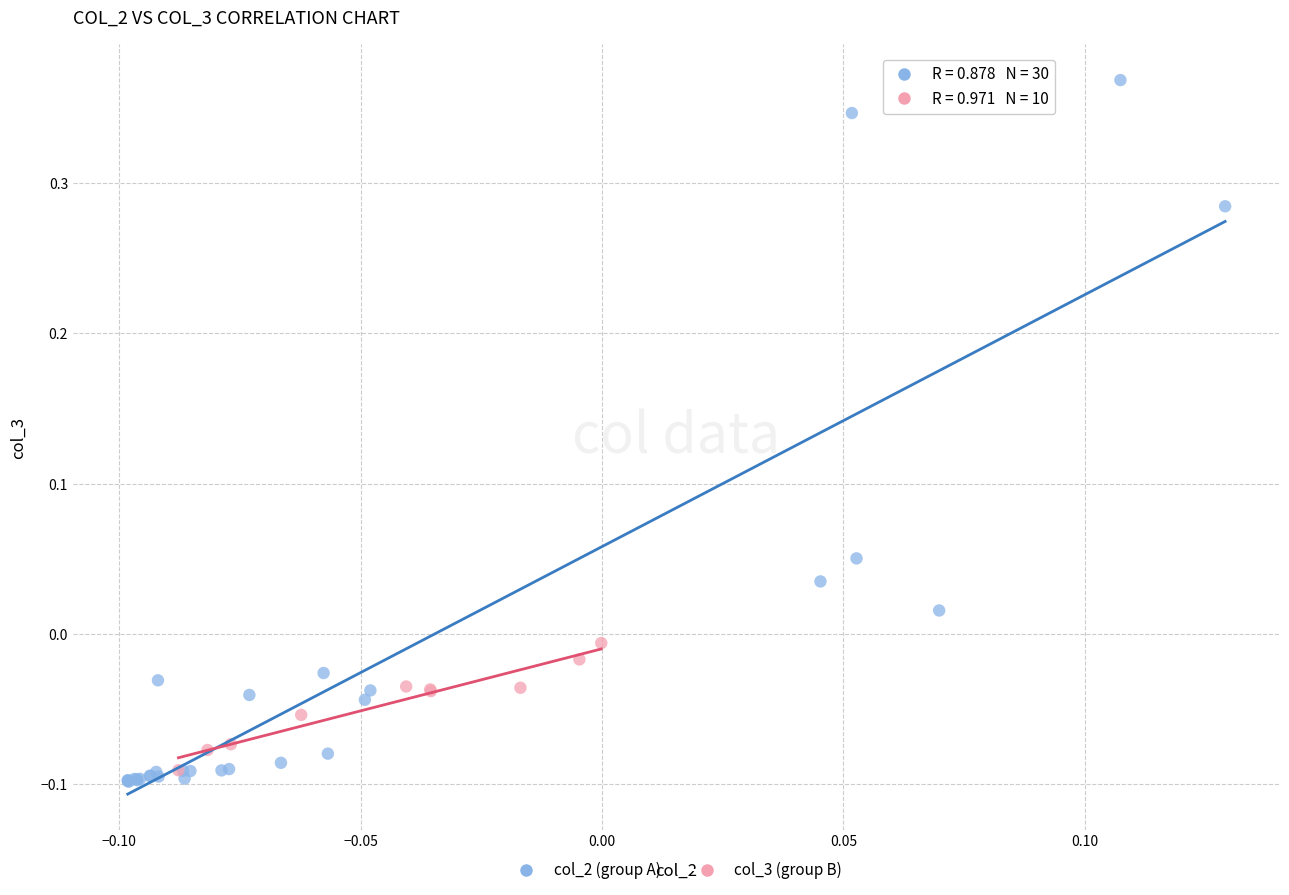

Which series reaches the maximum Y coordinate?

col_2 (group A)